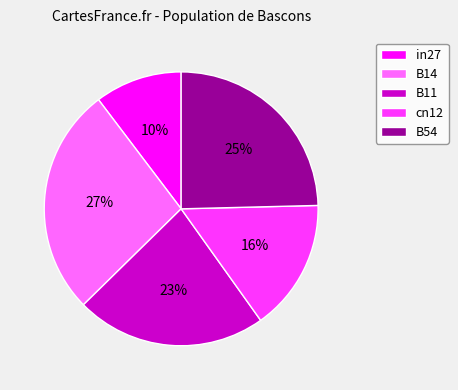

To the nearest percent, what is the difference between the B54 and B14 slice percentages?

2%